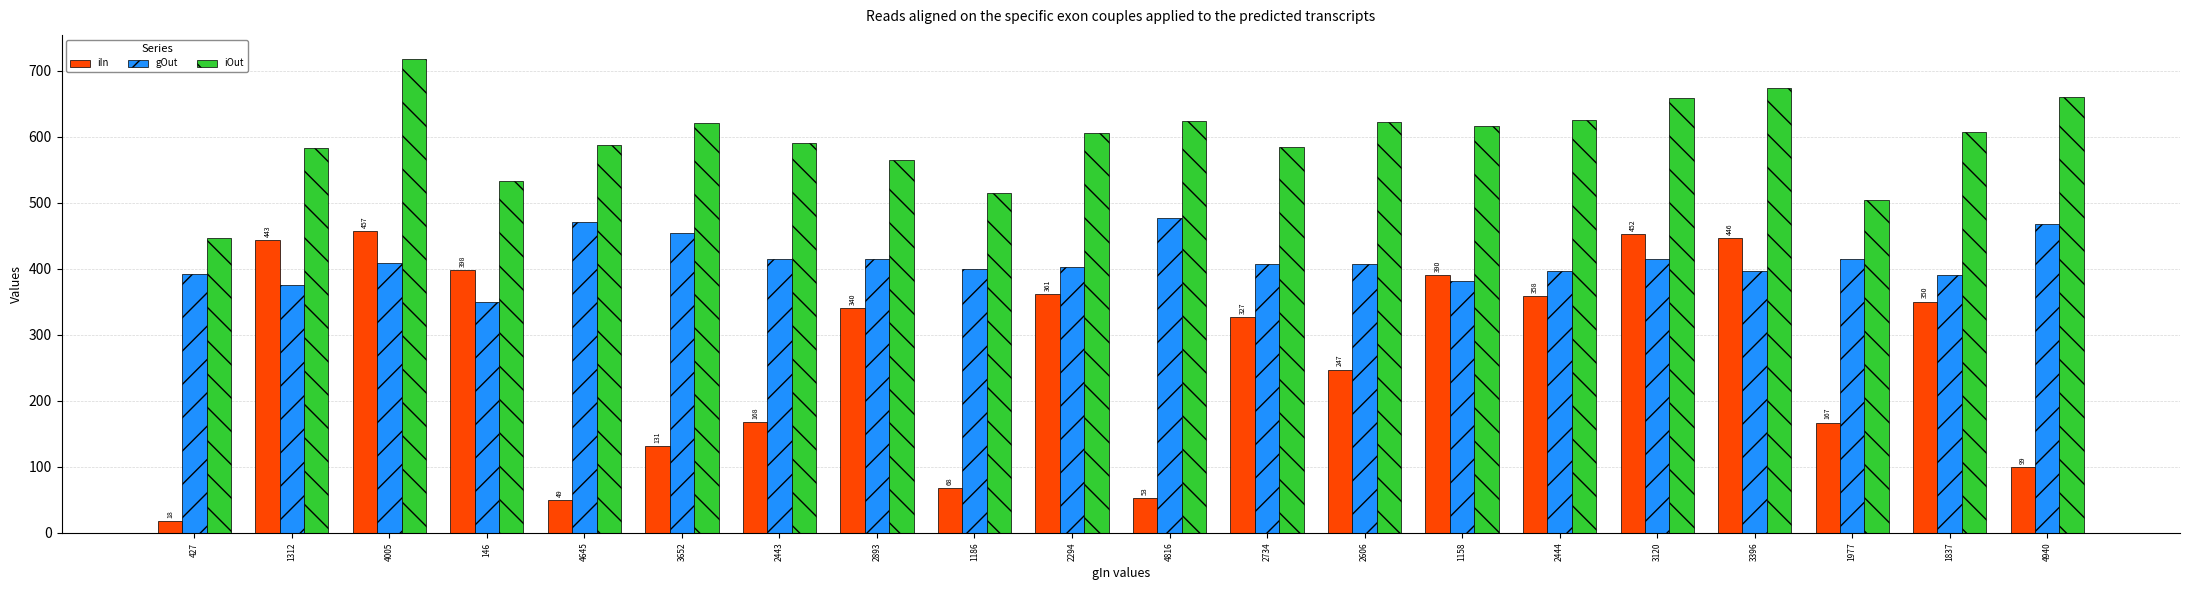

True or false: iIn has a value of 446.0 at 3396.

True